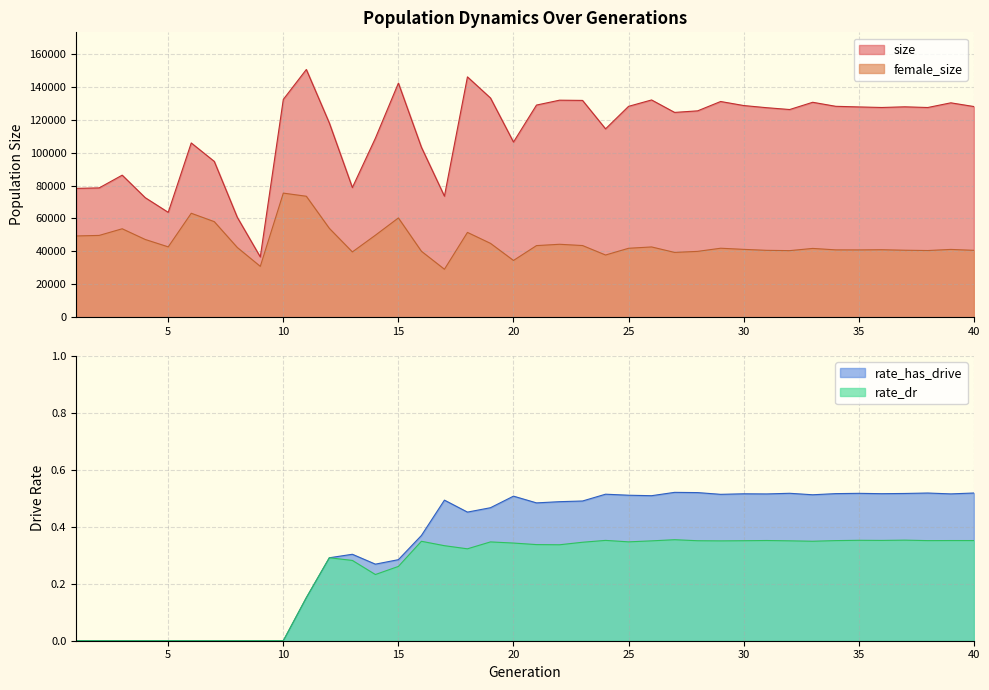

The size series shows 146068.0 at 18. True or false?

True